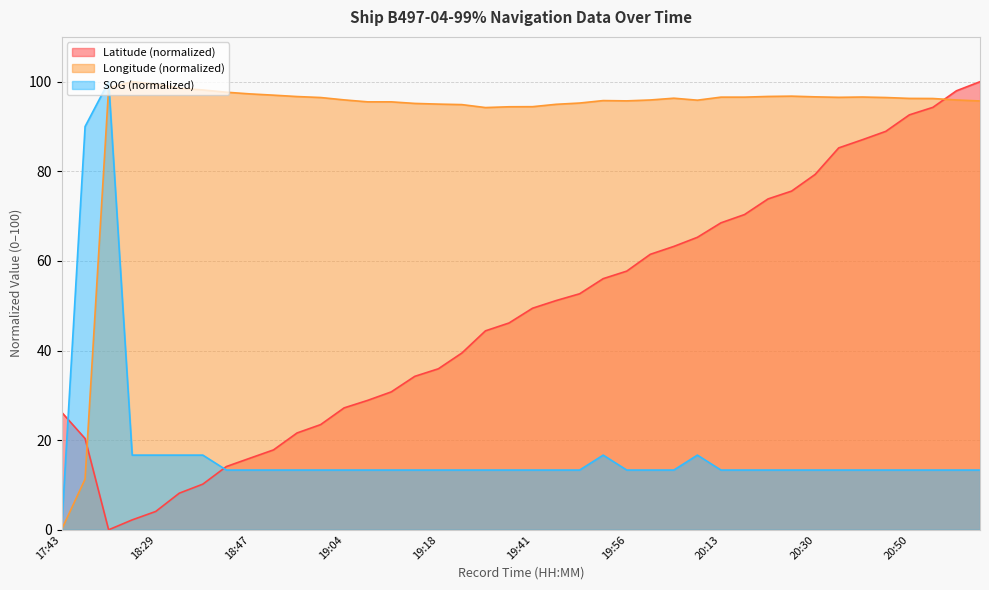

What is the value of the Latitude point at the 38th from the left?

94.3